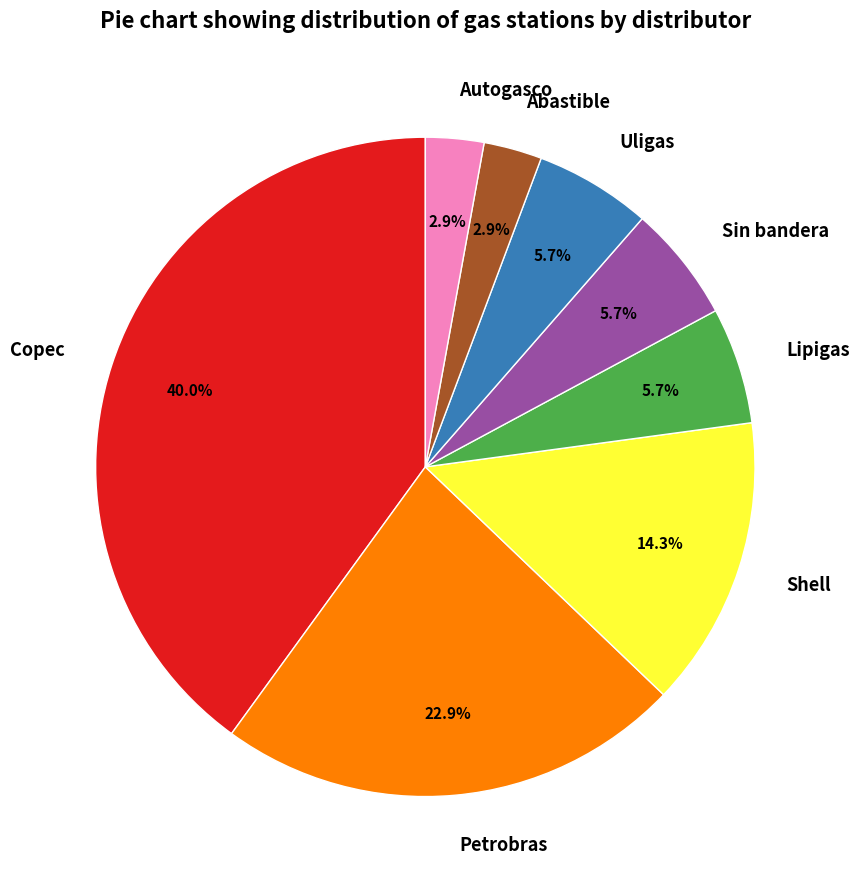

Which slice is the largest?

Copec